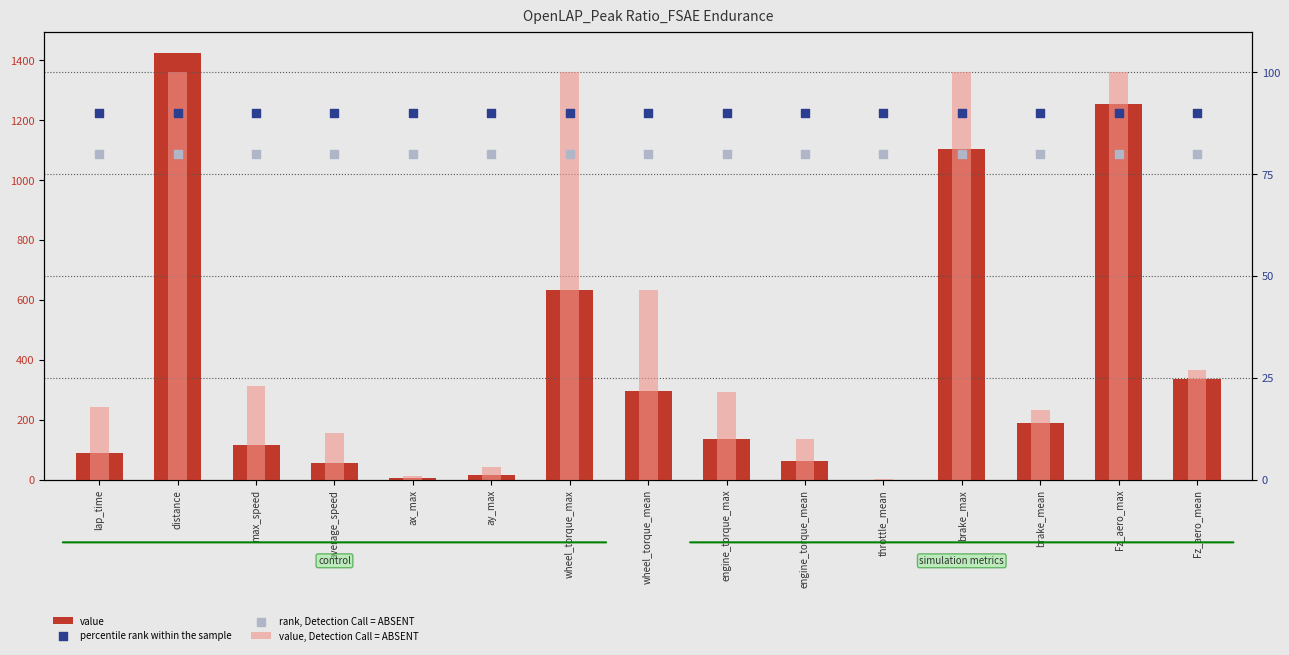

Which series has the largest Y range (max minus min)?

value